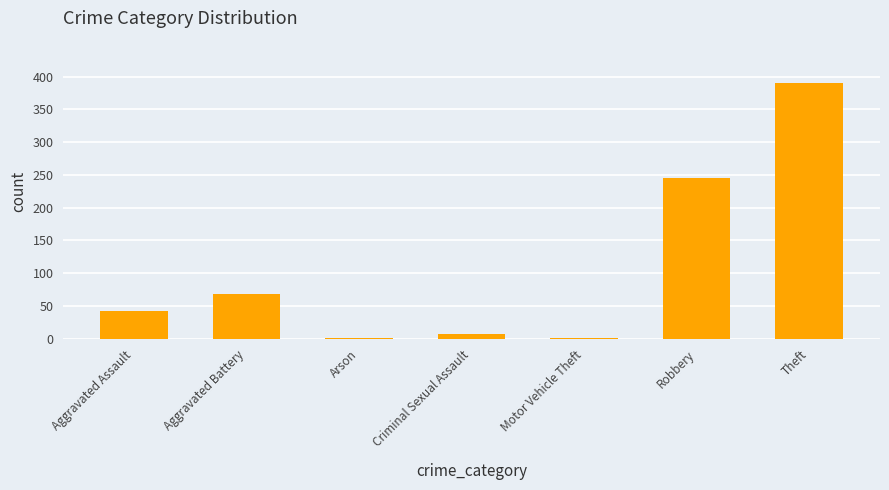

What is the average value?

108